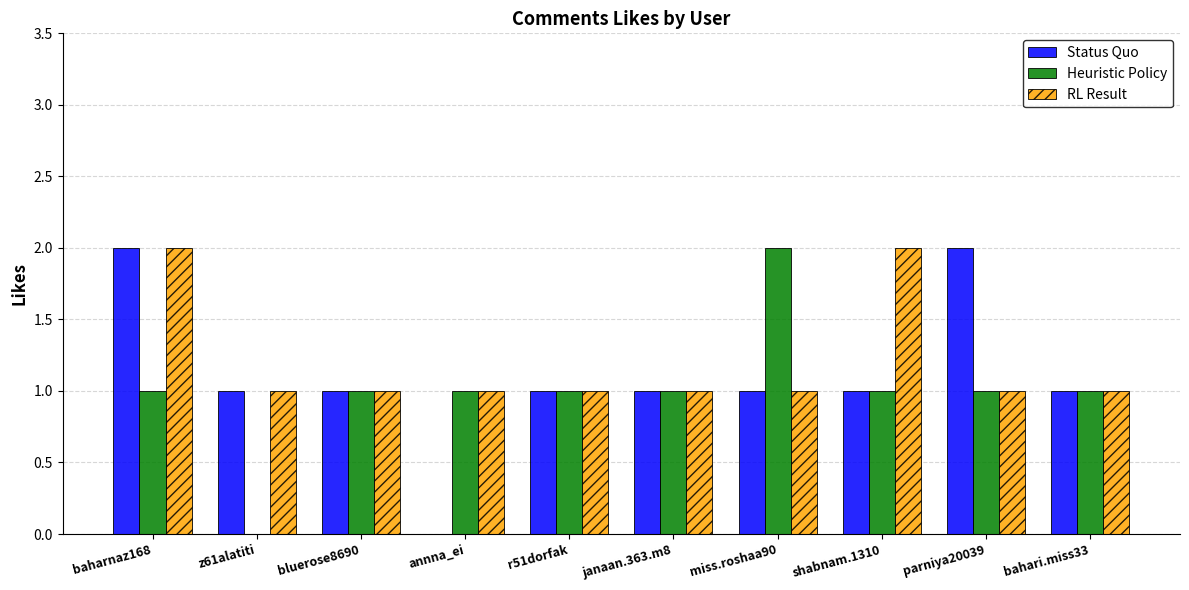

At which category is the sum across all series the highest?

baharnaz168